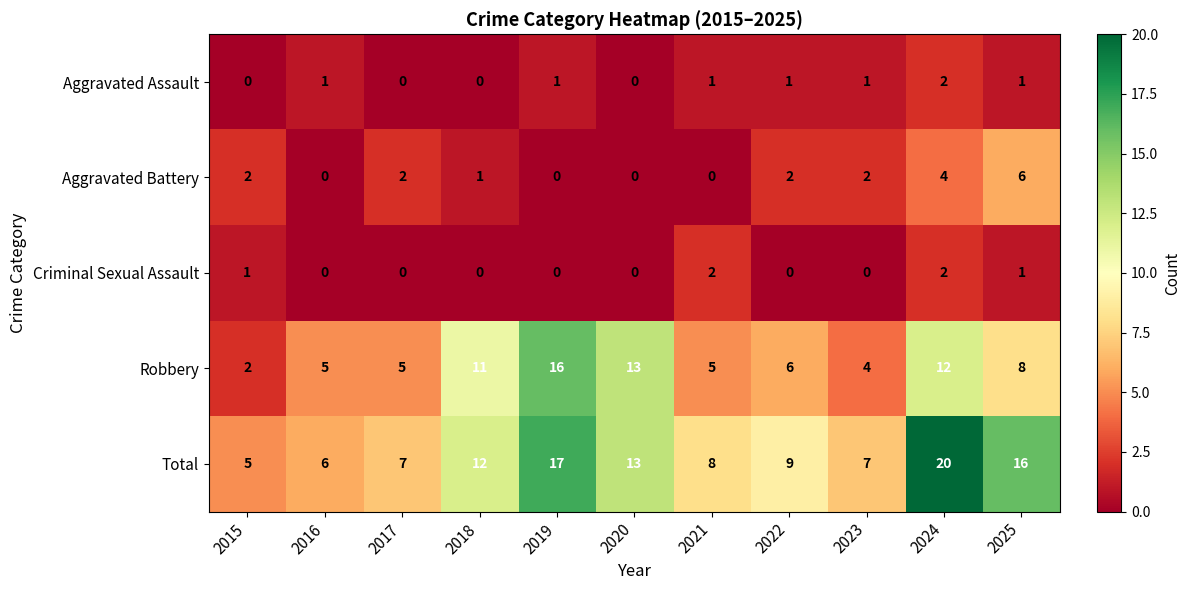

At which label is Robbery closest to 9?

2025